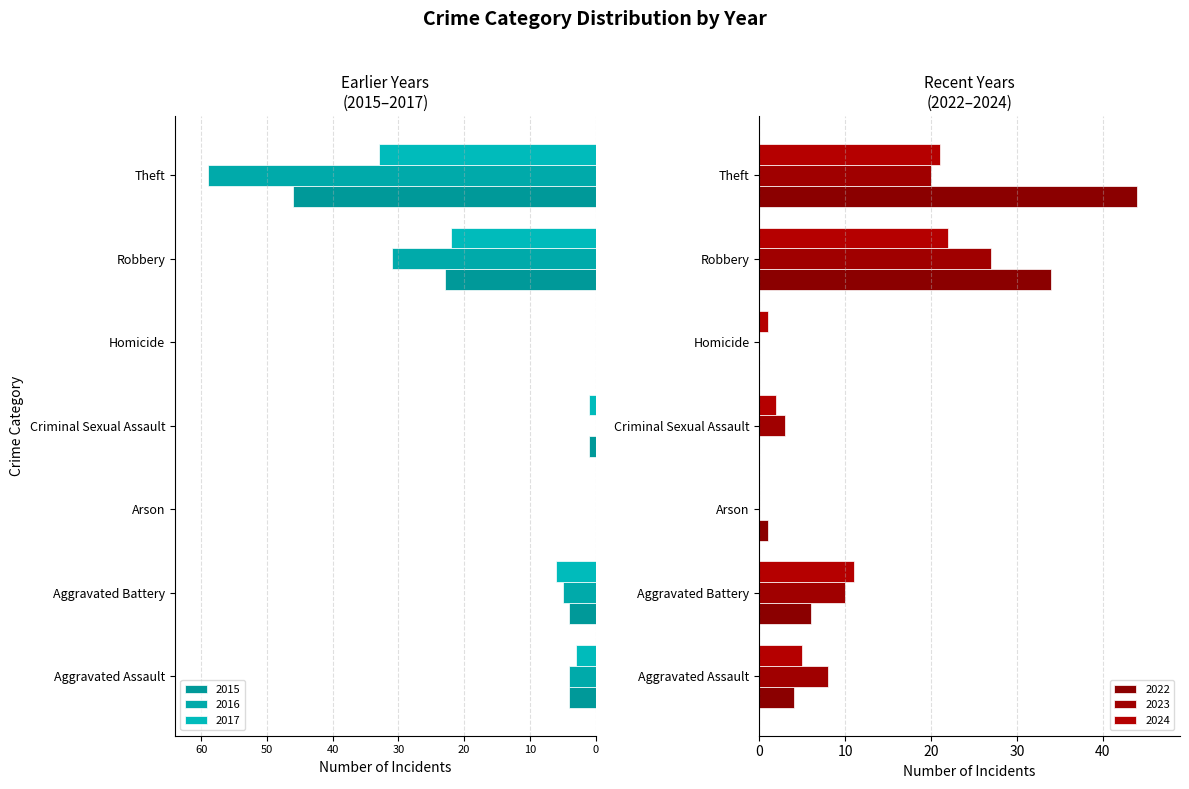

Reading left to right, extract all data points from this chart.

2015: Aggravated Assault=-4	Aggravated Battery=-4	Arson=0	Criminal Sexual Assault=-1	Homicide=0	Robbery=-23	Theft=-46
2016: Aggravated Assault=-4	Aggravated Battery=-5	Arson=0	Criminal Sexual Assault=0	Homicide=0	Robbery=-31	Theft=-59
2017: Aggravated Assault=-3	Aggravated Battery=-6	Arson=0	Criminal Sexual Assault=-1	Homicide=0	Robbery=-22	Theft=-33
2022: Aggravated Assault=4	Aggravated Battery=6	Arson=1	Criminal Sexual Assault=0	Homicide=0	Robbery=34	Theft=44
2023: Aggravated Assault=8	Aggravated Battery=10	Arson=0	Criminal Sexual Assault=3	Homicide=0	Robbery=27	Theft=20
2024: Aggravated Assault=5	Aggravated Battery=11	Arson=0	Criminal Sexual Assault=2	Homicide=1	Robbery=22	Theft=21